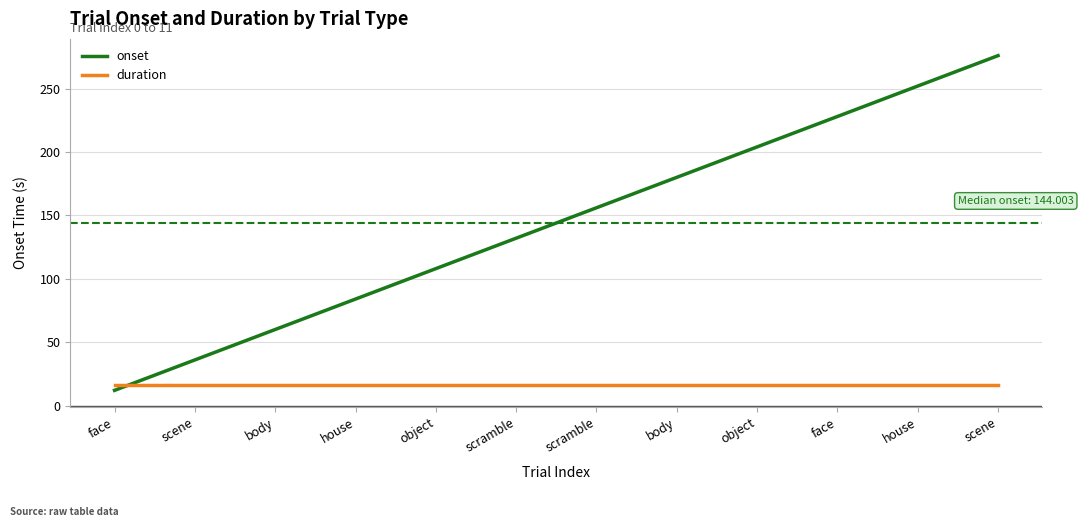

Does the chart display data point markers on the line(s)?

No